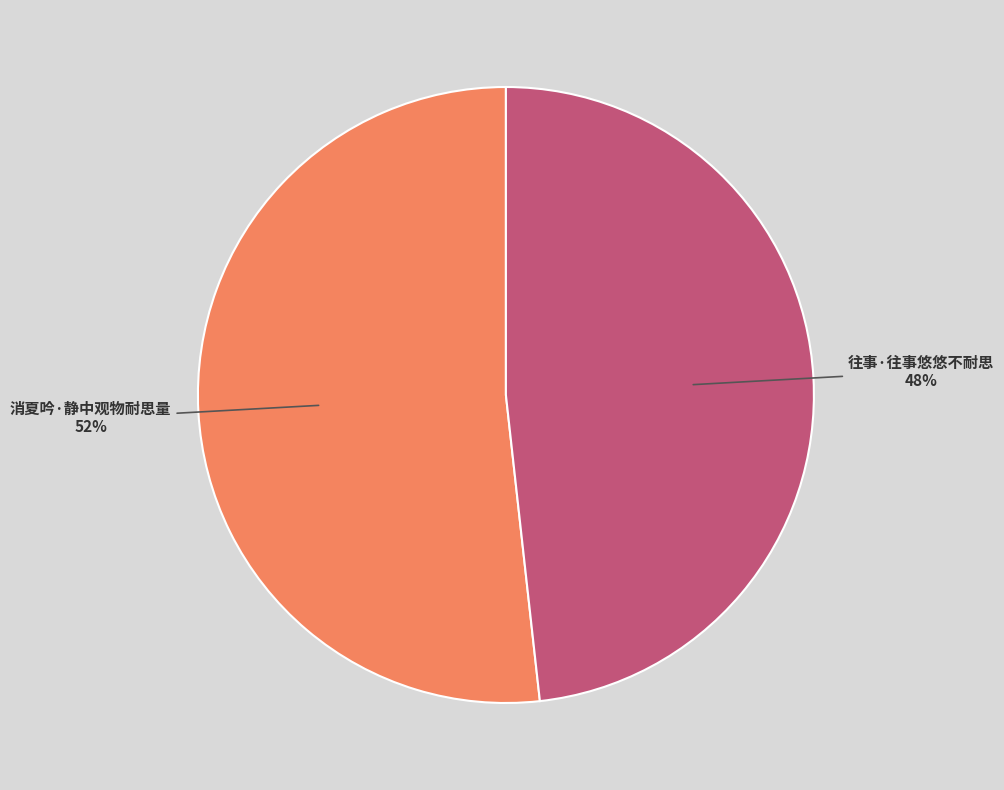

The 往事·往事悠悠不耐思 slice represents 33% of the pie. True or false?

False